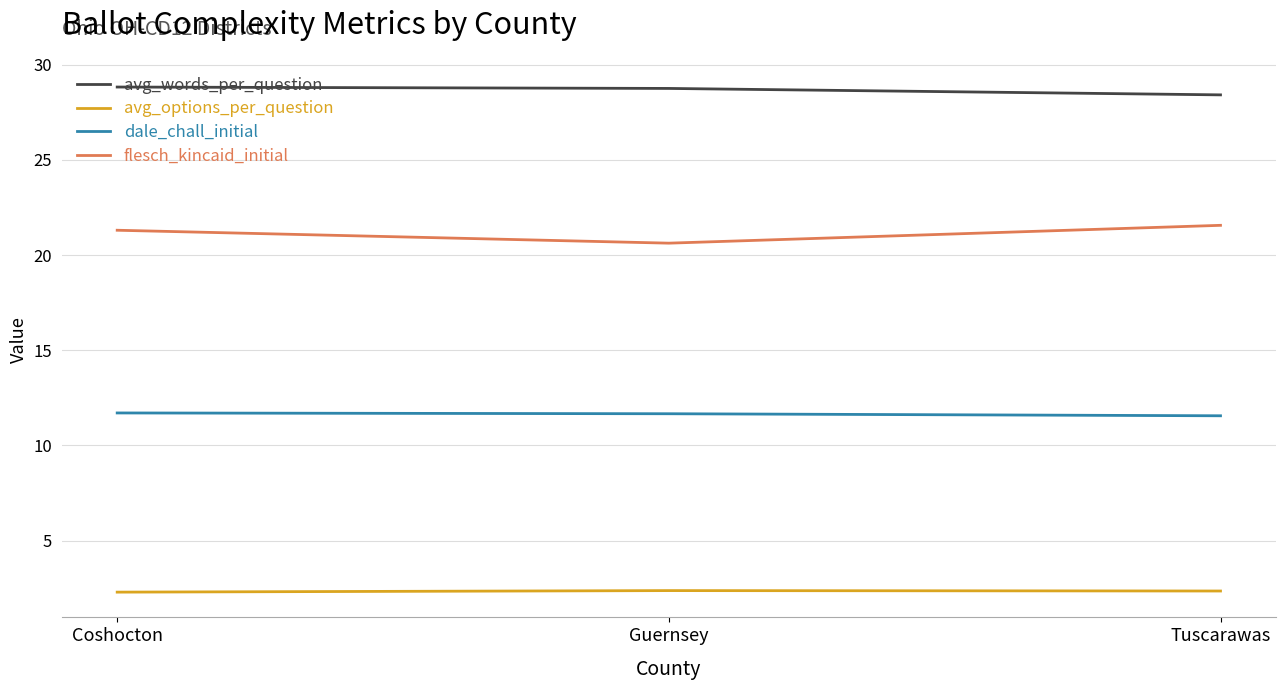

What is the average value of the flesch_kincaid_initial series?

21.2